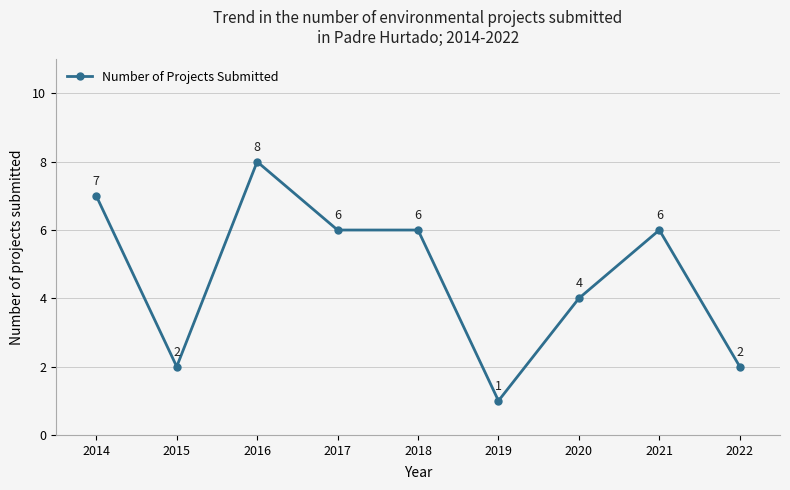

The chart shows a value of 3 at 2015. True or false?

False